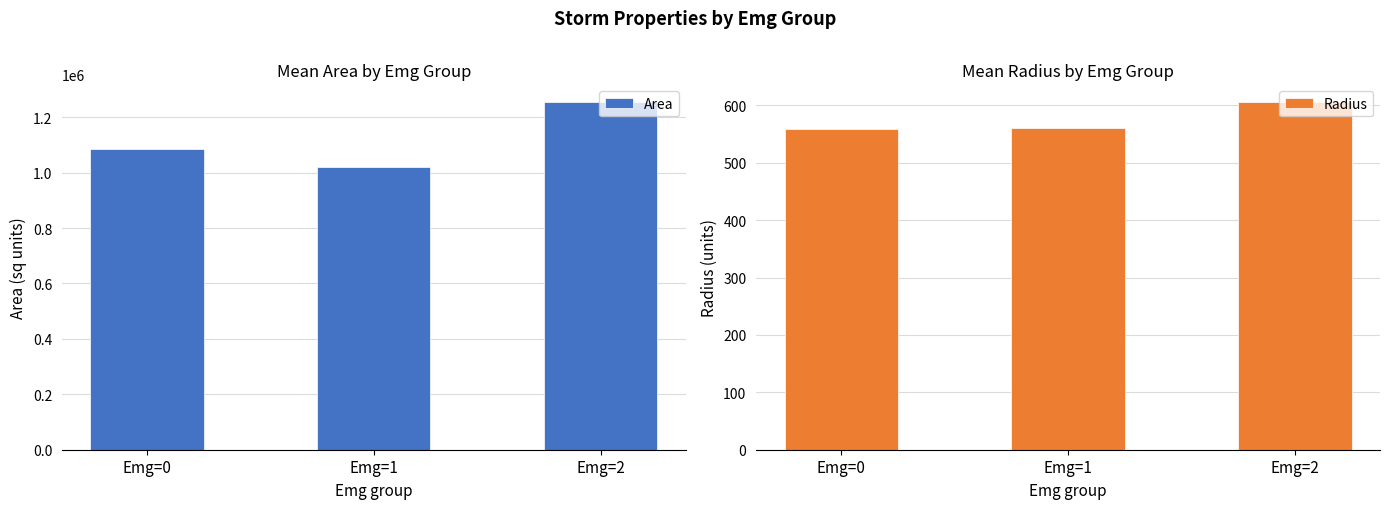

Reading left to right, transcribe all the data shown in this chart.

Area: 1084209.6	1019687.5	1255625.0
Radius: 559.3	561.4	606.5